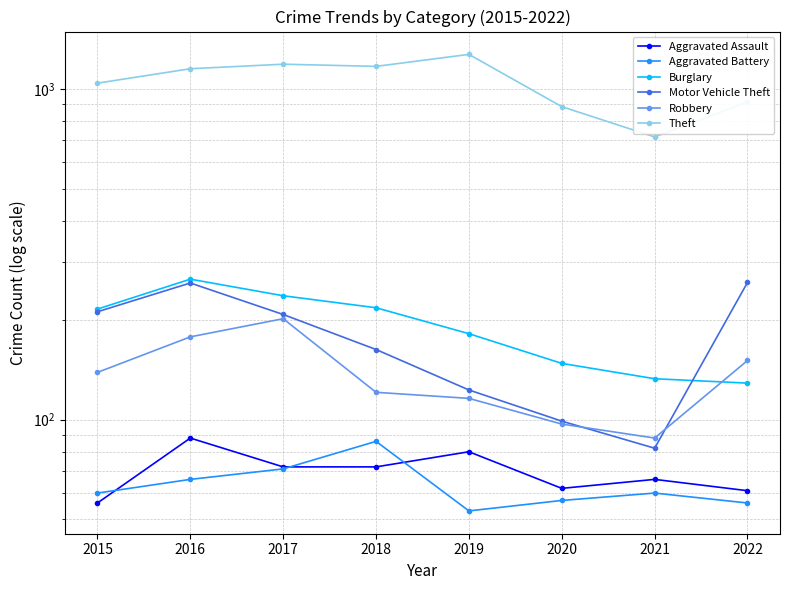

How many distinct data groups are displayed?

6